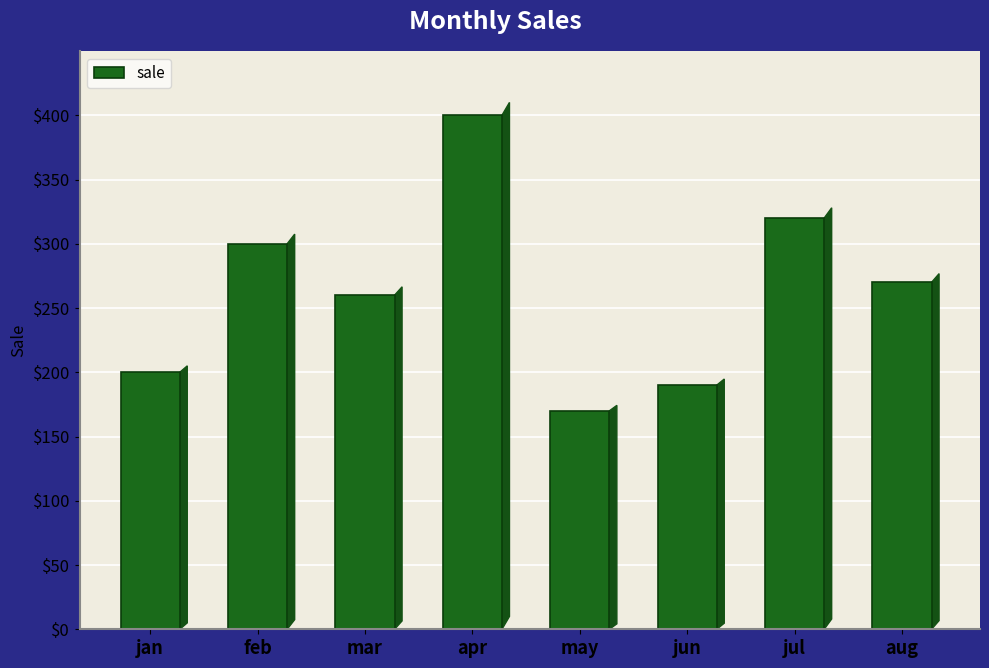

At which label does the data first exceed 270?

feb